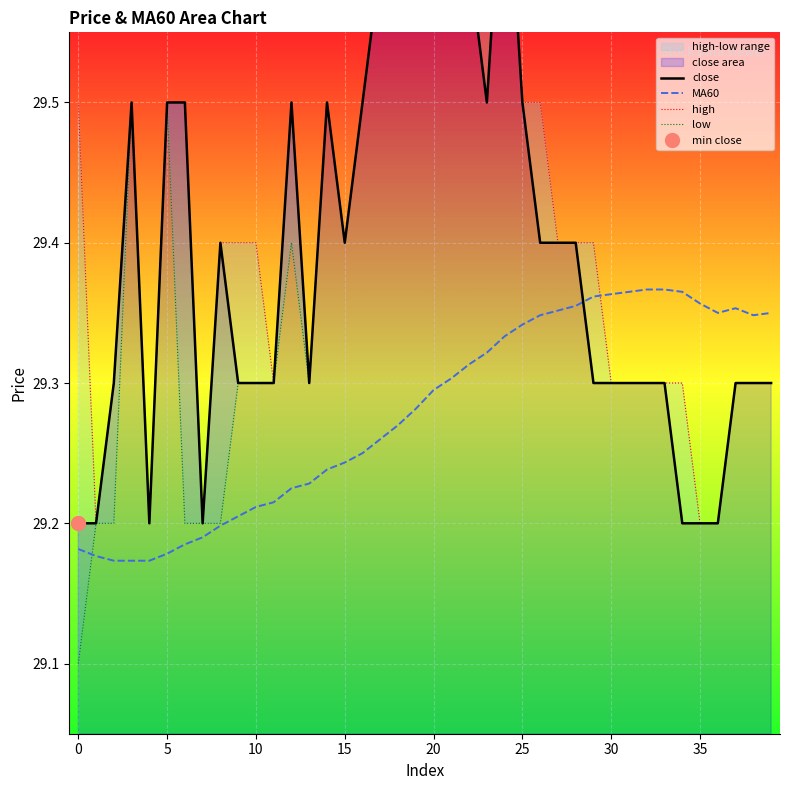

What value does the close series have at 10?

29.3